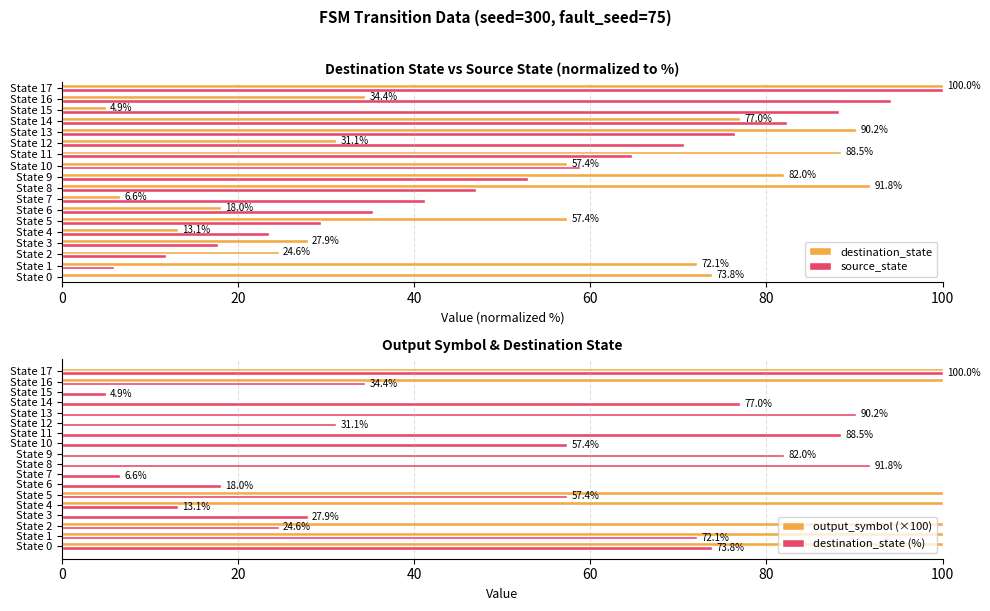

Which series has the largest total across all categories?

destination_state